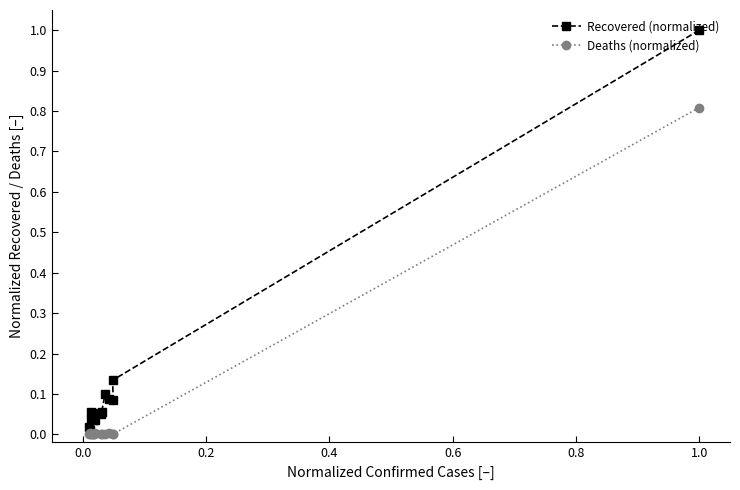

Does the chart display data point markers on the line(s)?

Yes